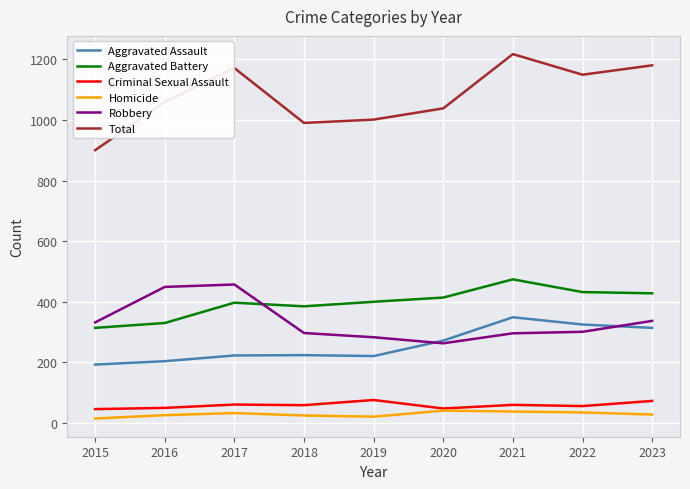

What value does the Homicide series have at 2019, to the nearest 10?

20